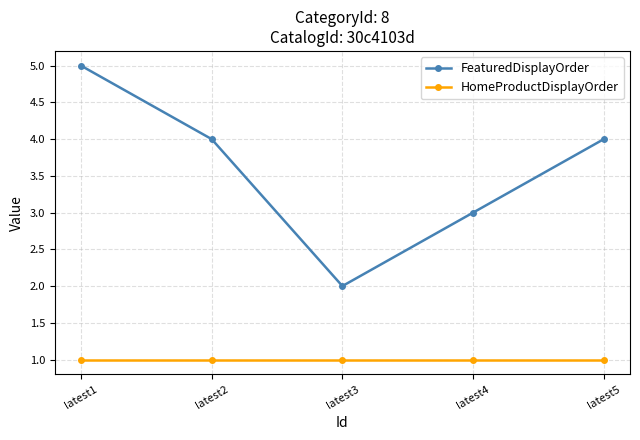

What is the minimum value for FeaturedDisplayOrder?

2